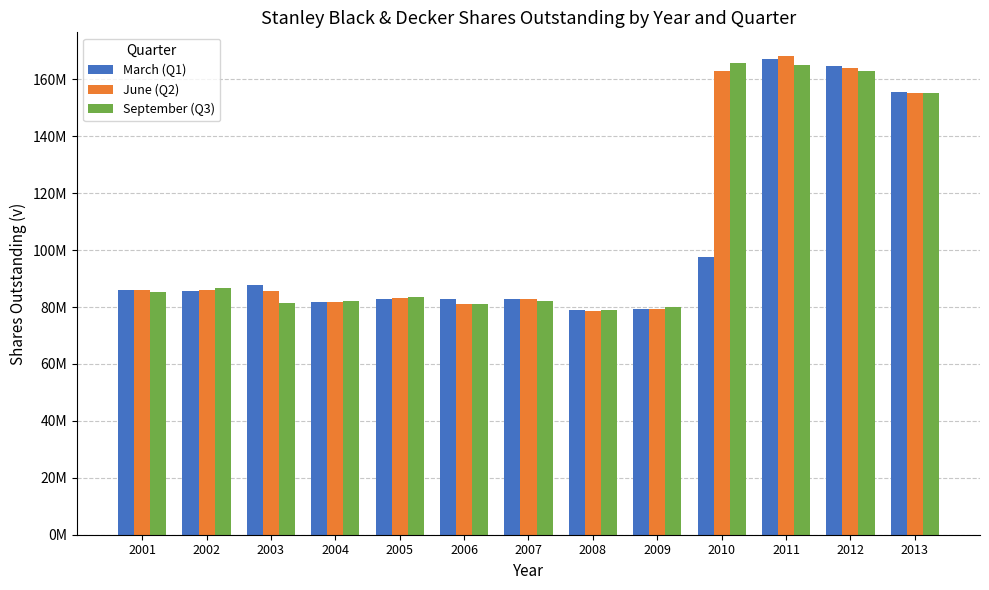

Between 2012 and 2007, which is larger?

2012